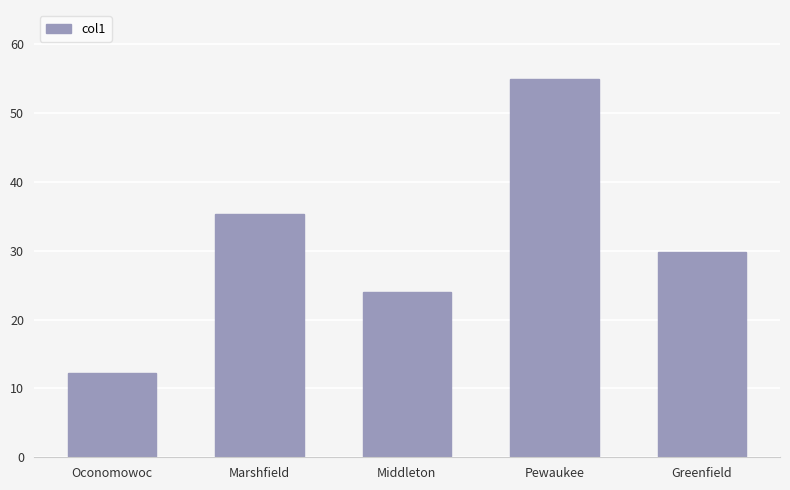

What is the difference between the maximum and minimum values?

42.7